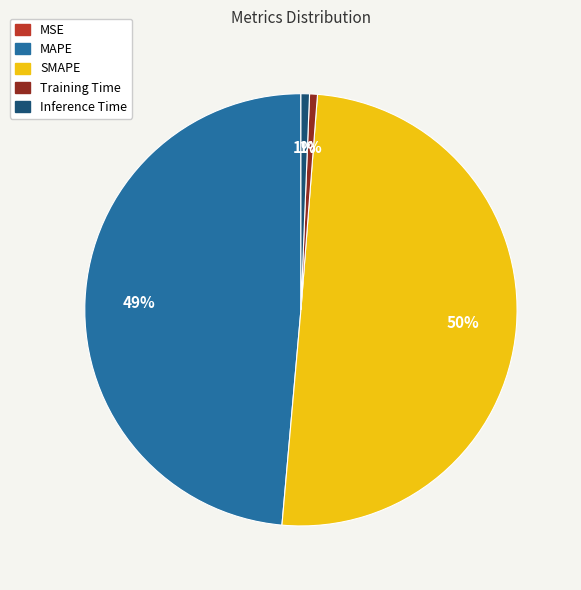

Which category accounts for the majority?

SMAPE